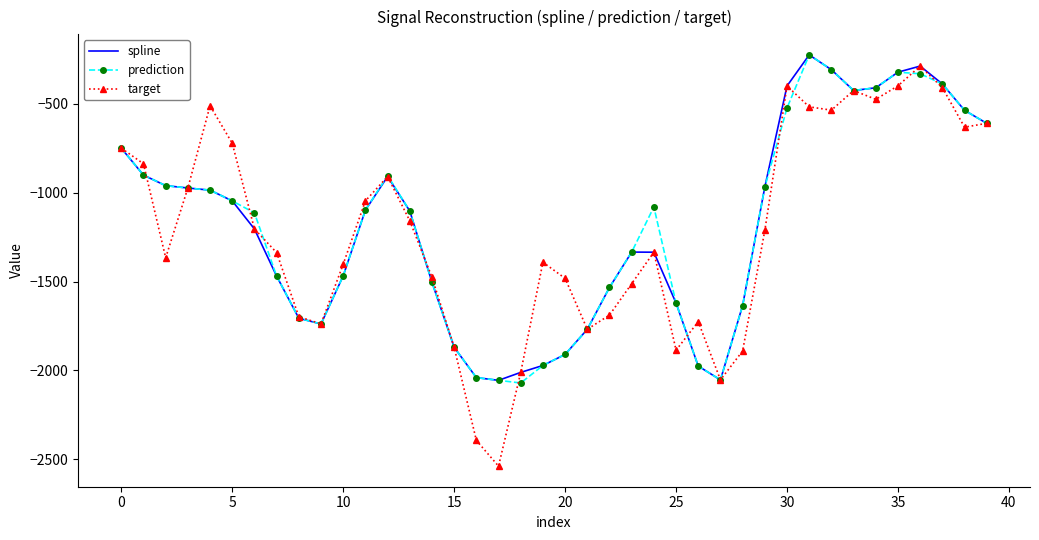

What is the maximum value for prediction?

-223.8